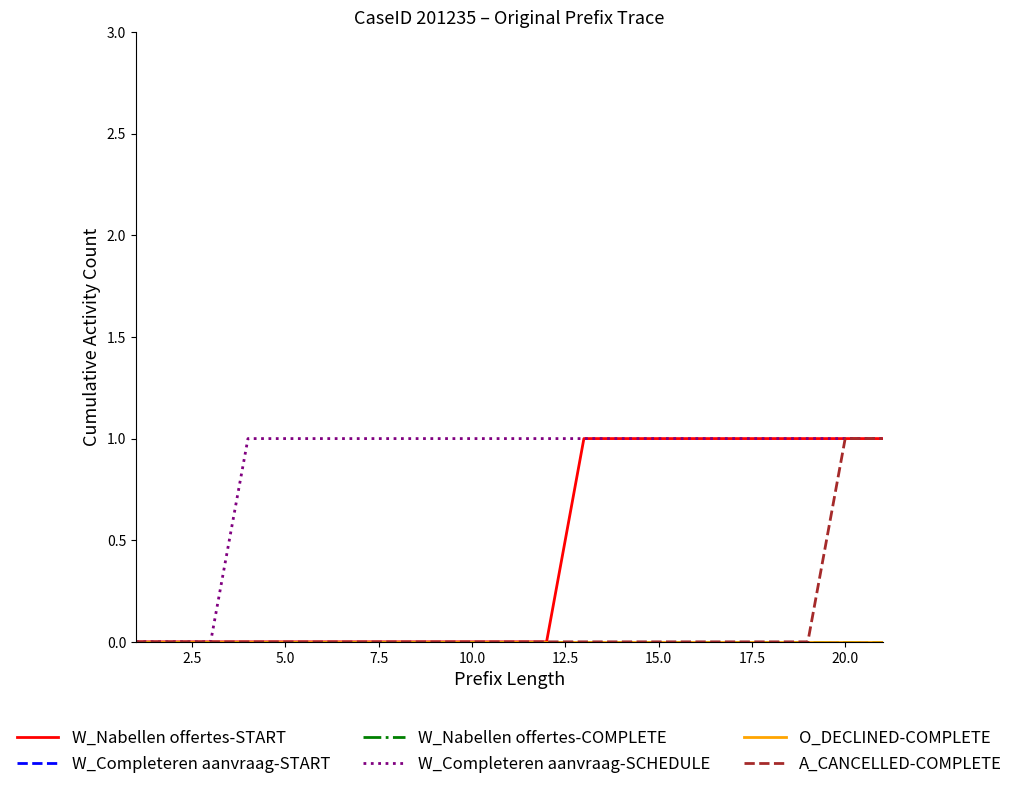

Does the chart have visible grid lines?

No